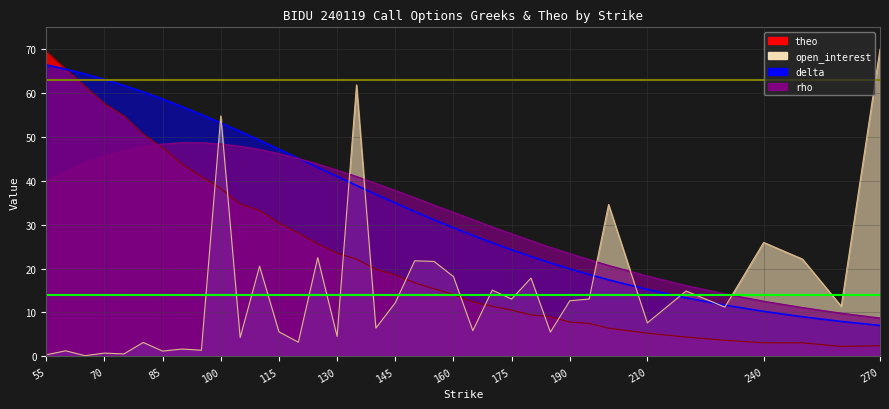

What is the total value across all series at 220?

48.7